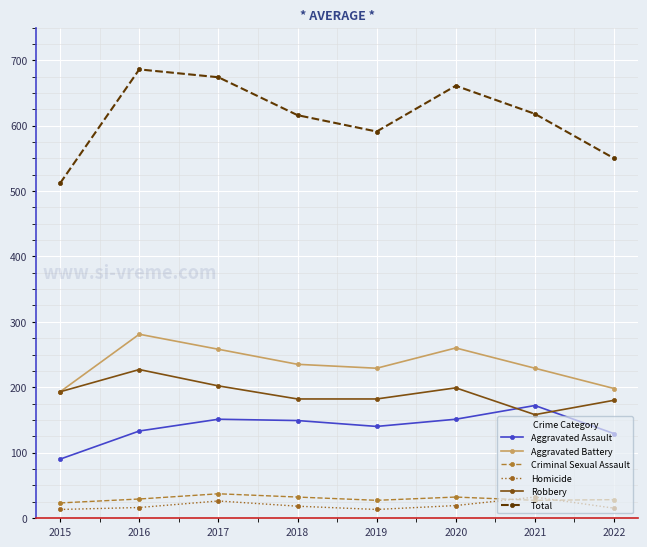

How many series are shown in this chart?

6